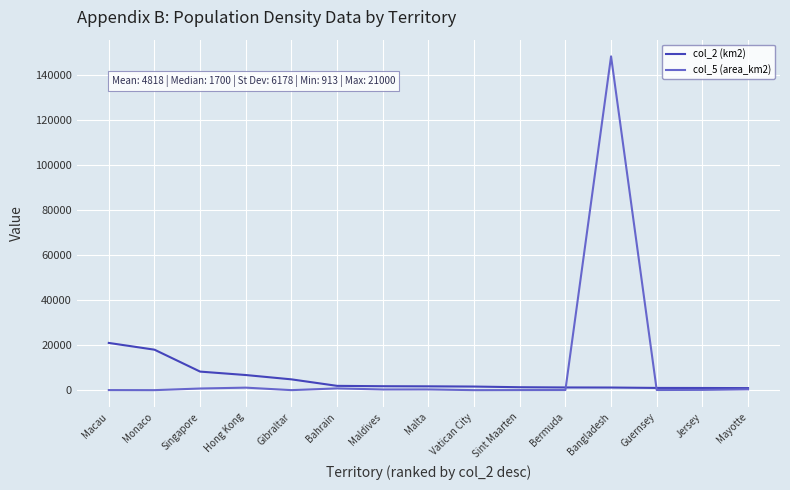

True or false: col_2 (km2) and col_5 (area_km2) intersect in this chart.

True